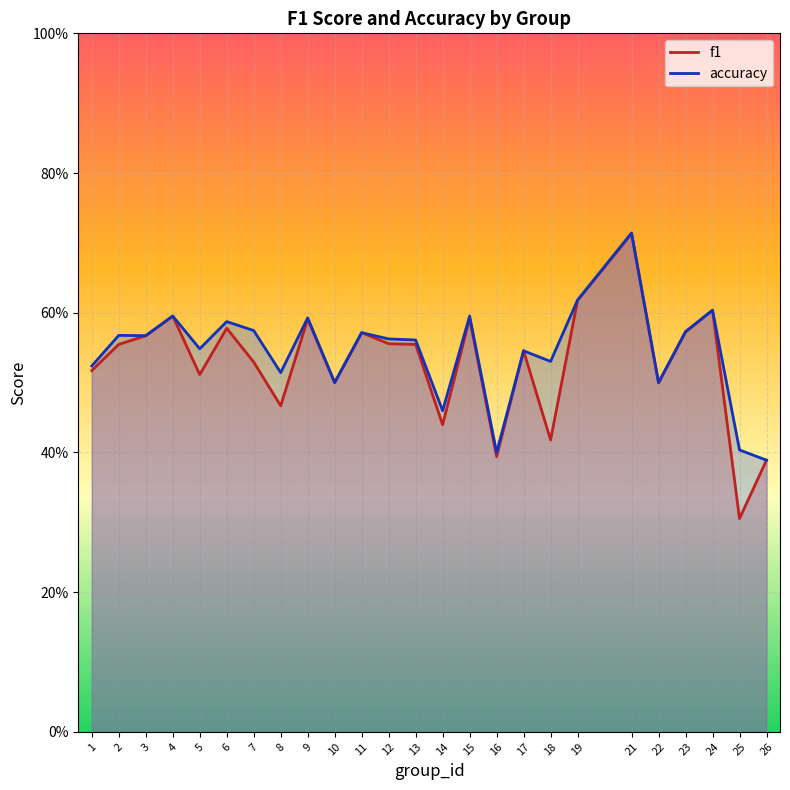

What is the value of the f1 point at the 9th from the left?

0.6